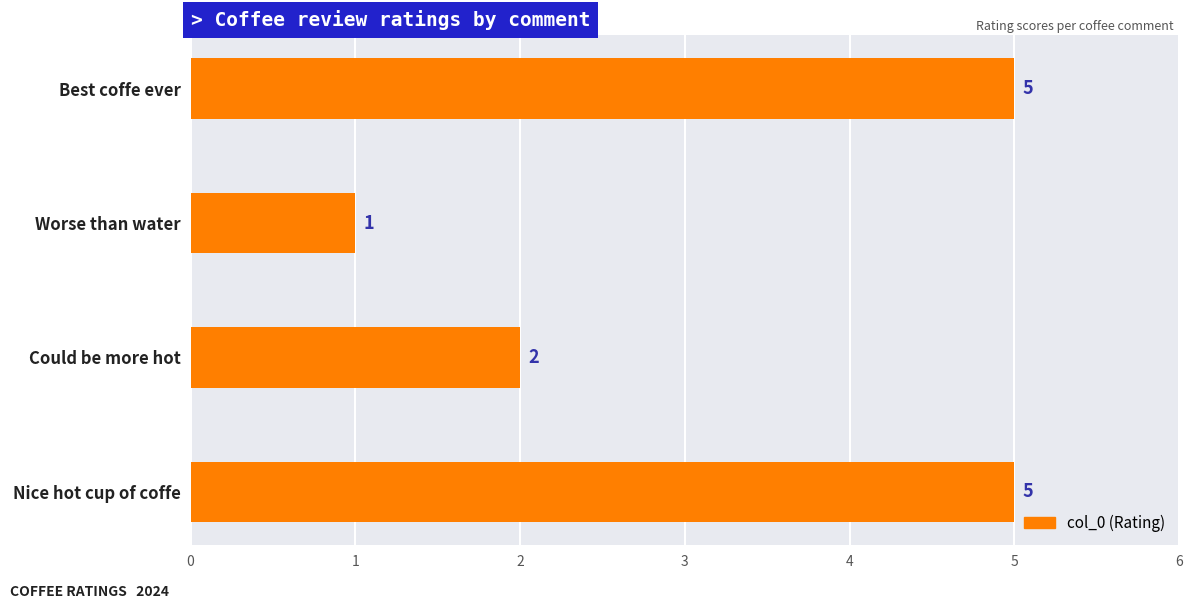

What value does the data have at Nice hot cup of coffe?

5